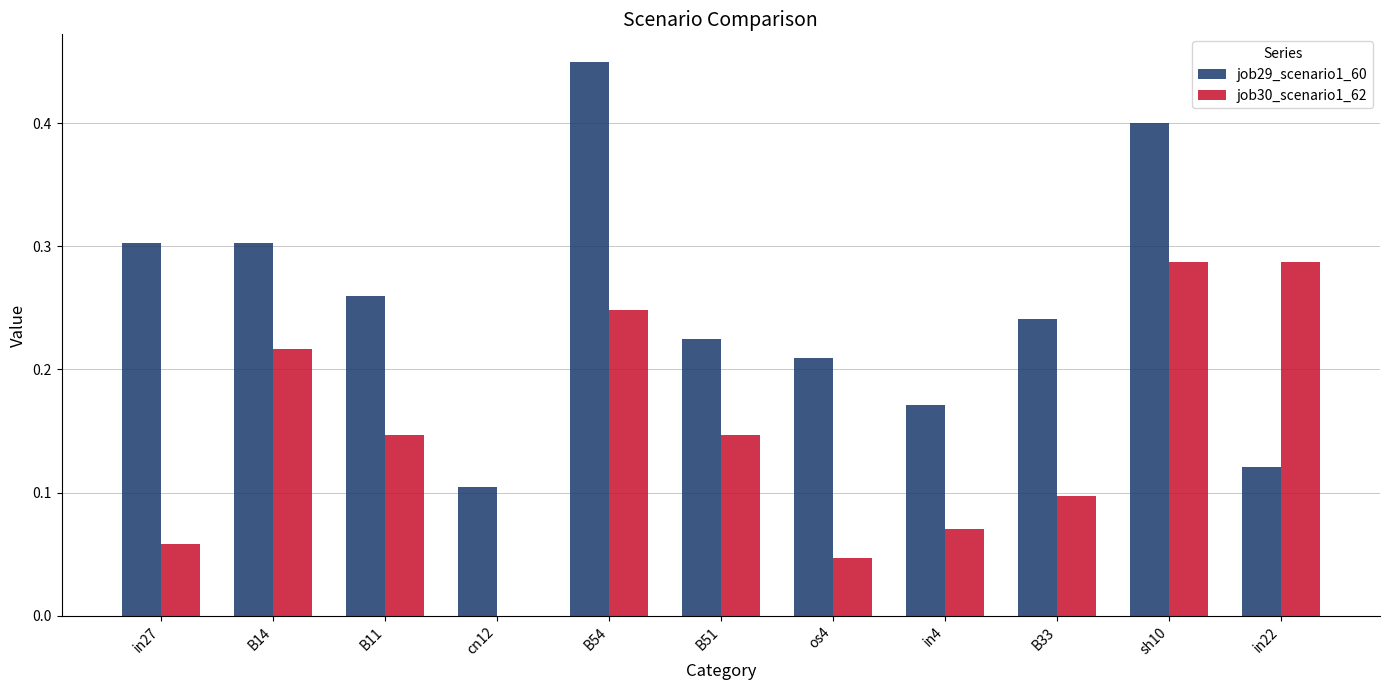

What is the sum of all job30_scenario1_62 values?

1.6